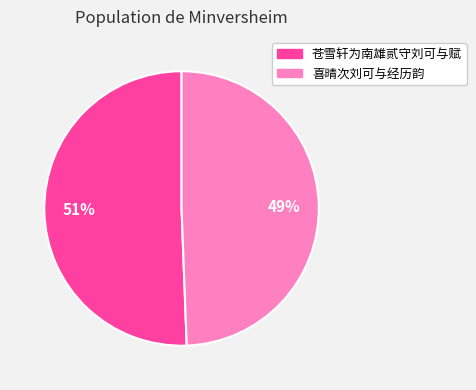

To the nearest percent, what is the combined percentage of 苍雪轩为南雄贰守刘可与赋 and 喜晴次刘可与经历韵?

100%